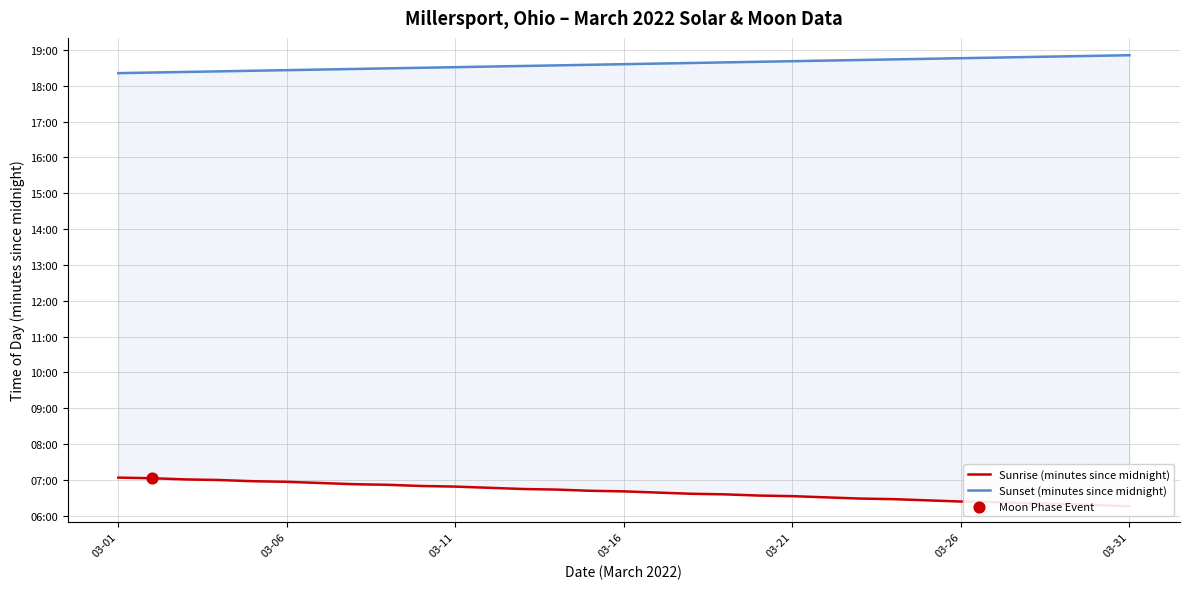

What are all the series names shown in the legend?

Sunrise (minutes since midnight), Sunset (minutes since midnight)